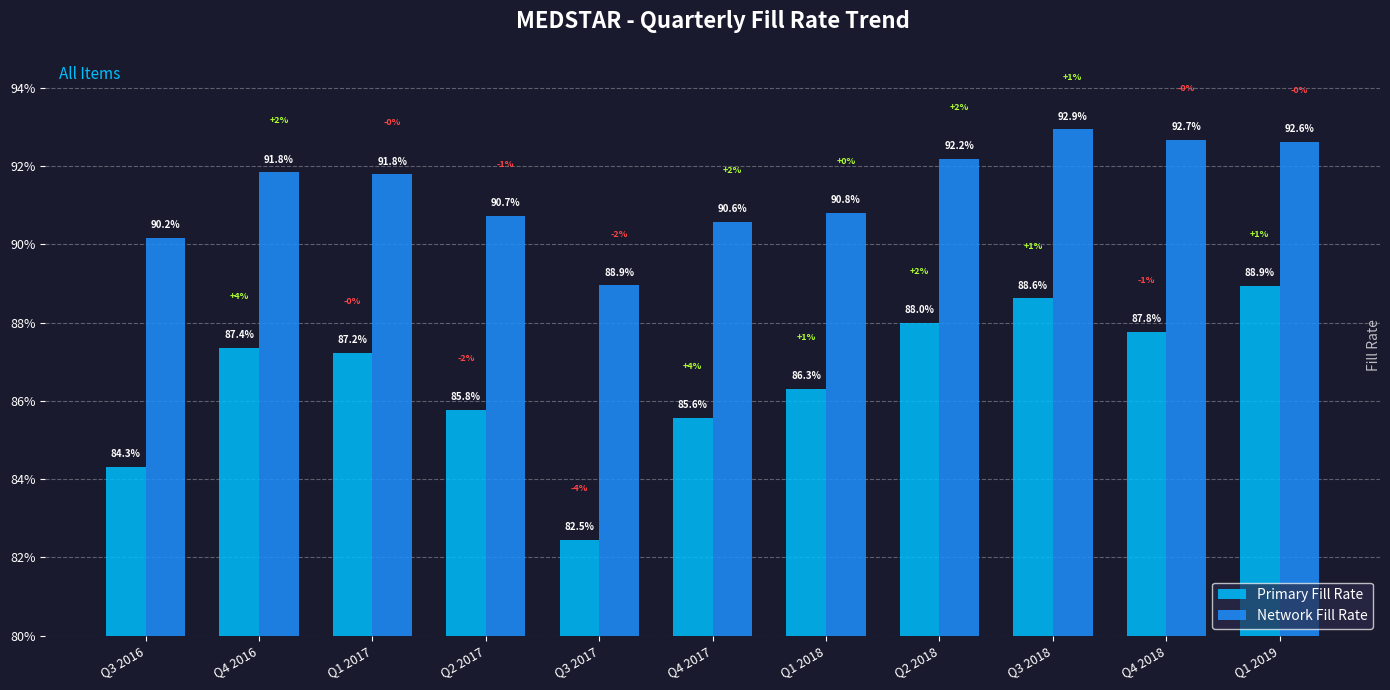

What are all the series names shown in the legend?

Primary Fill Rate, Network Fill Rate